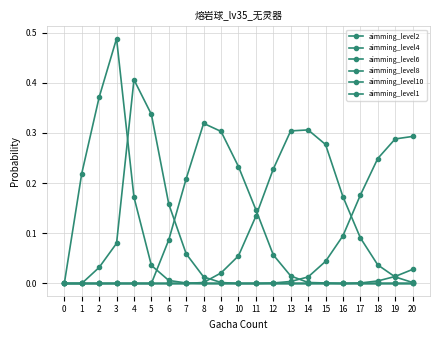

At 18, list the series in order from largest to smallest.

aimming_level8, aimming_level6, aimming_level10, aimming_level2, aimming_level4, aimming_level1